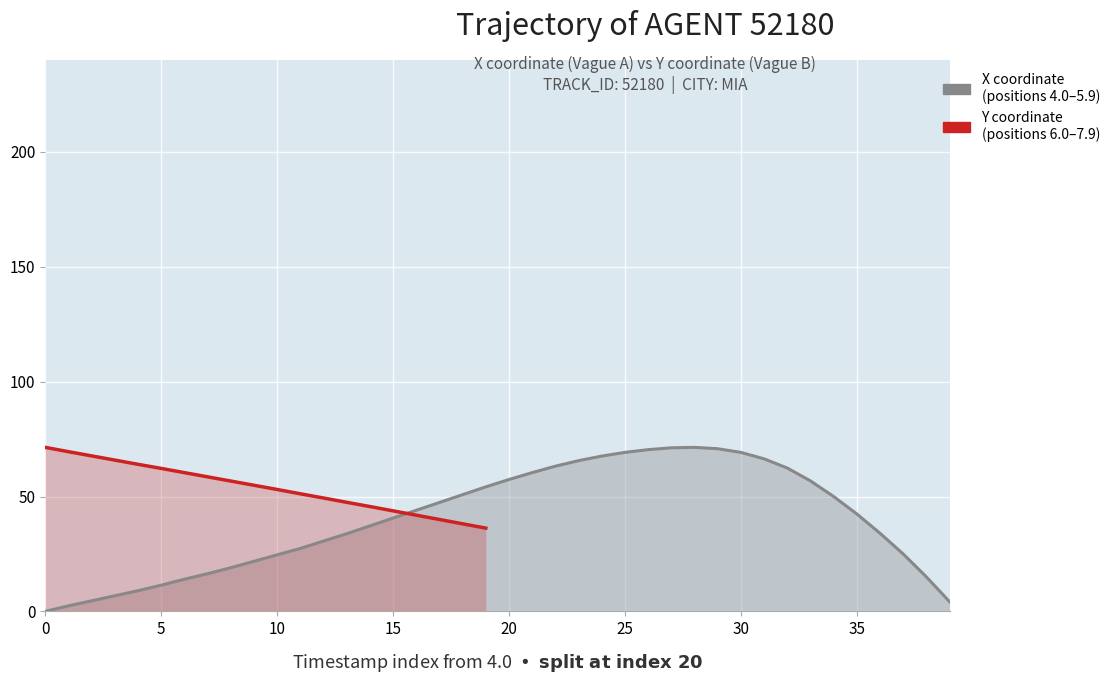

Approximately how many times larger is the value at 27 compared to 12?

2.3